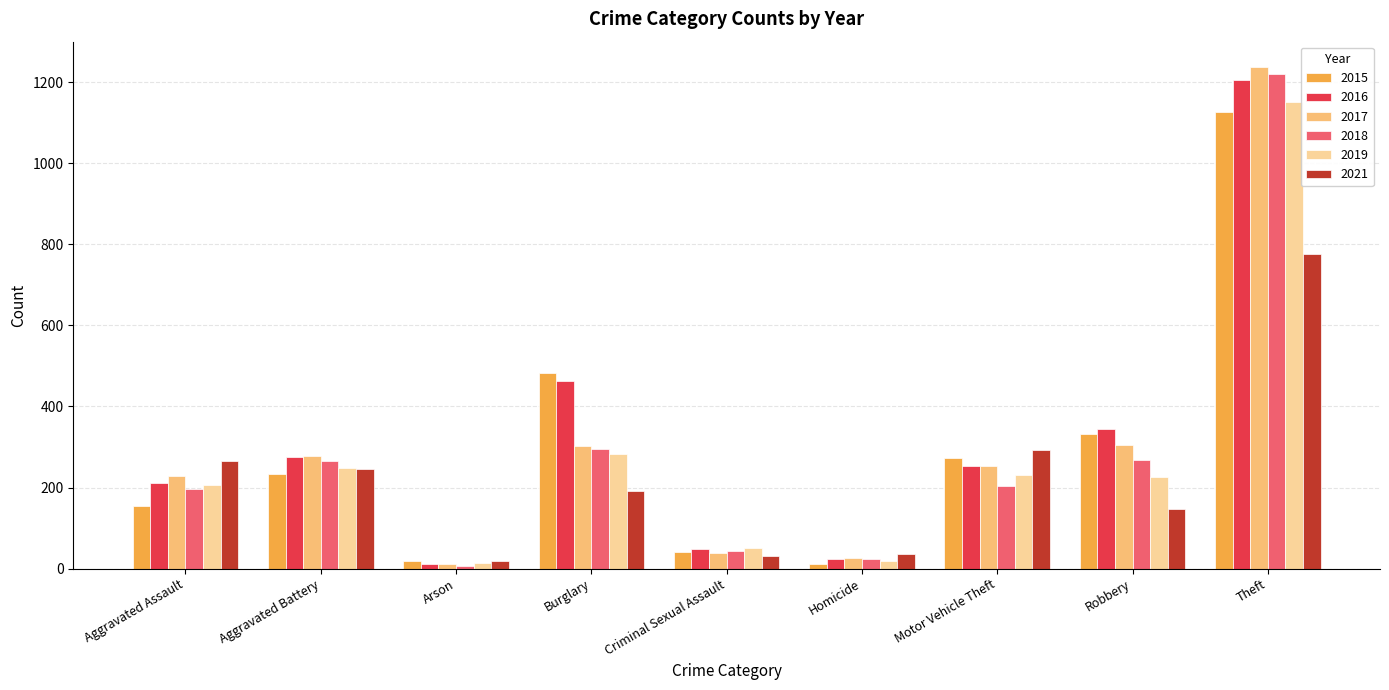

Which series has the largest total across all categories?

2016